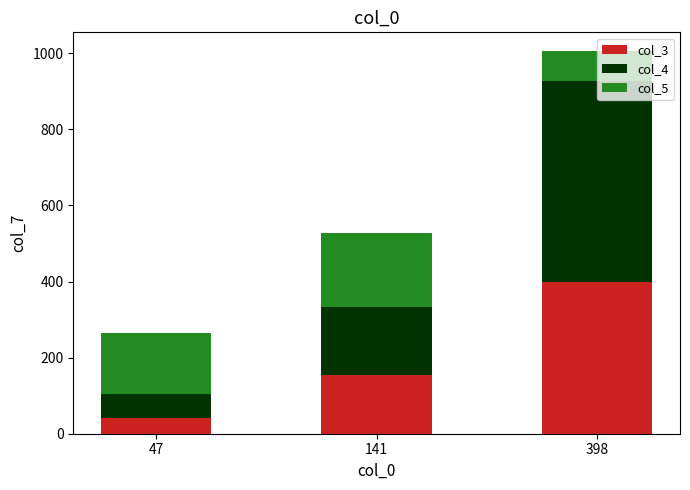

True or false: col_3 has a value of 155 at 141.

True